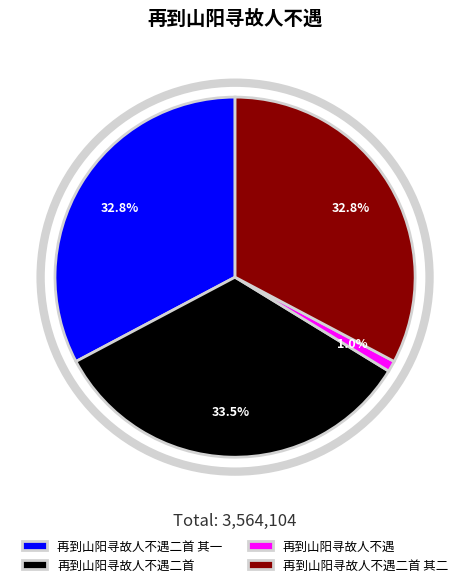

Is there a majority slice in this chart?

No